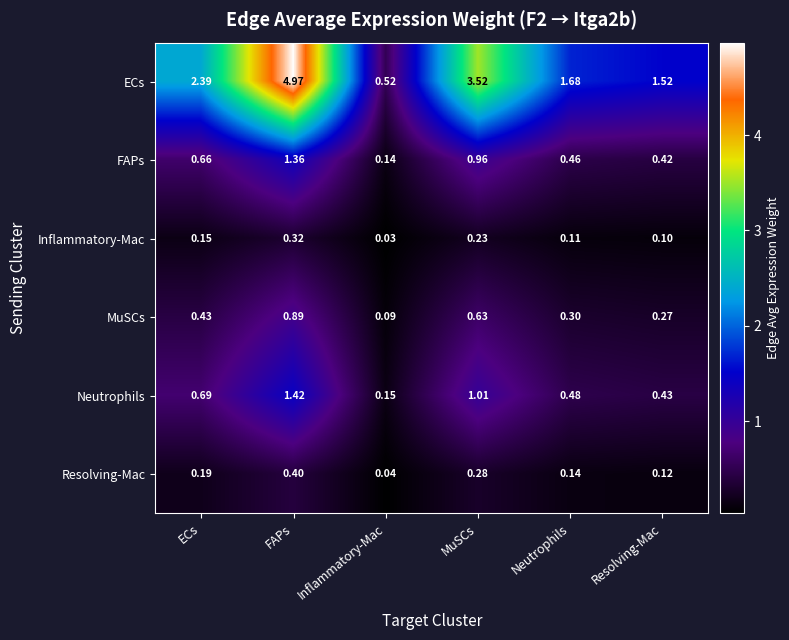

Rank the series at Neutrophils from lowest to highest value.

Inflammatory-Mac, Resolving-Mac, MuSCs, FAPs, Neutrophils, ECs